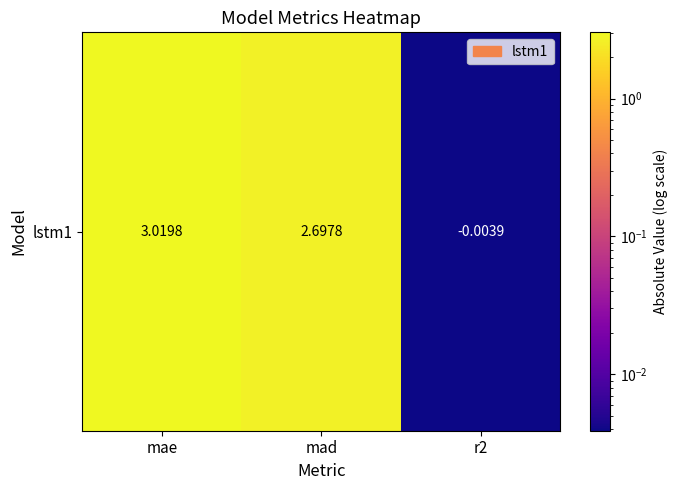

The value at mae is 3.0. True or false?

True